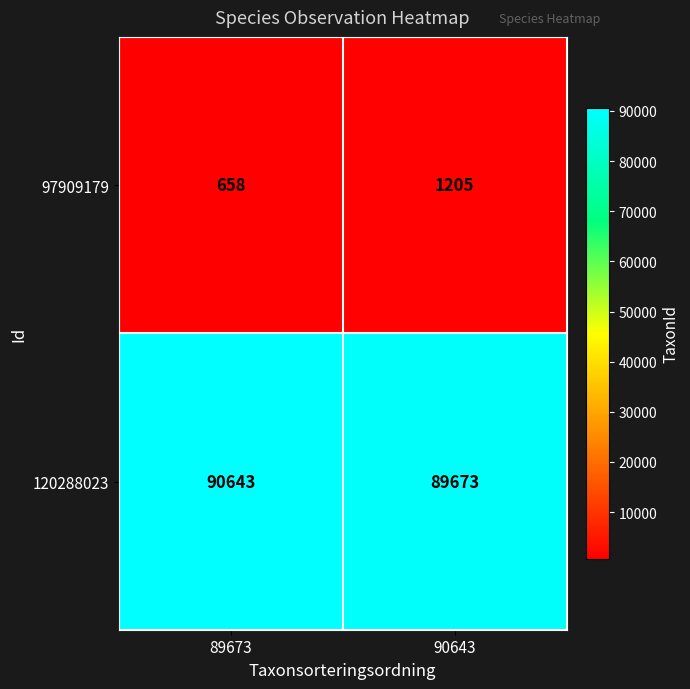

What is the approximate value of 97909179 at 89673, to the nearest 50?

650